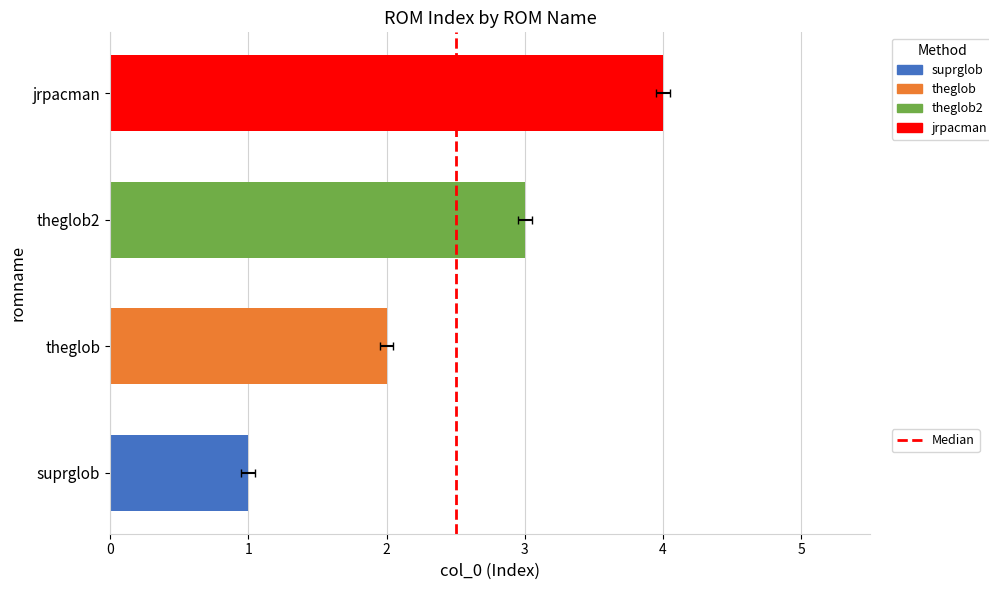

Count the values in the range 2 to 4.

3